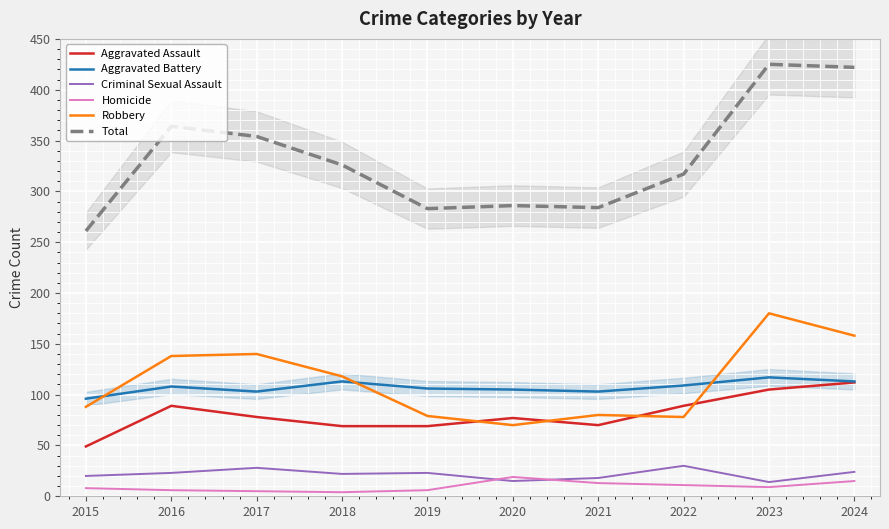

Rank the series at 2018 from highest to lowest value.

Total, Robbery, Aggravated Battery, Aggravated Assault, Criminal Sexual Assault, Homicide